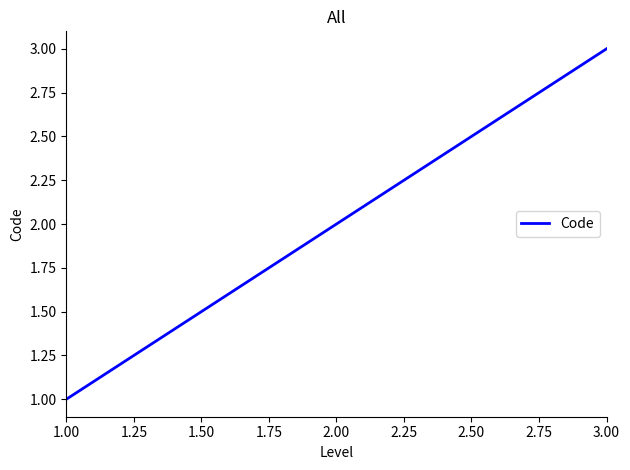

At which category does the chart reach its minimum across all series?

1.00